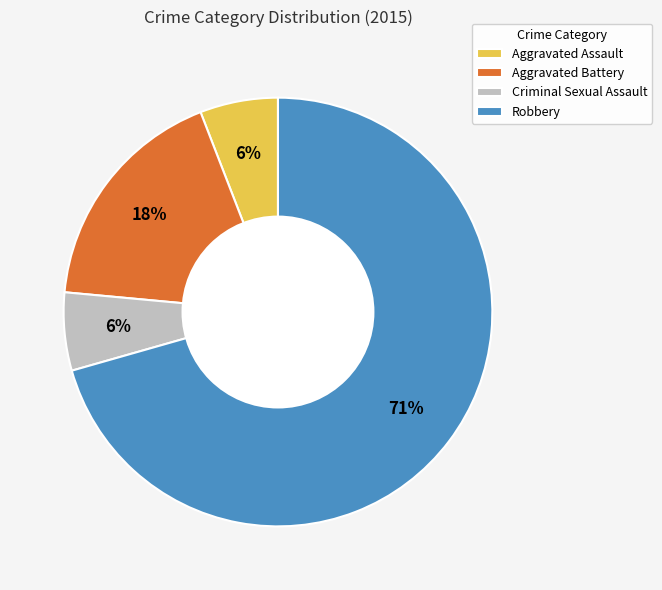

Does Criminal Sexual Assault represent more than half of the total?

No